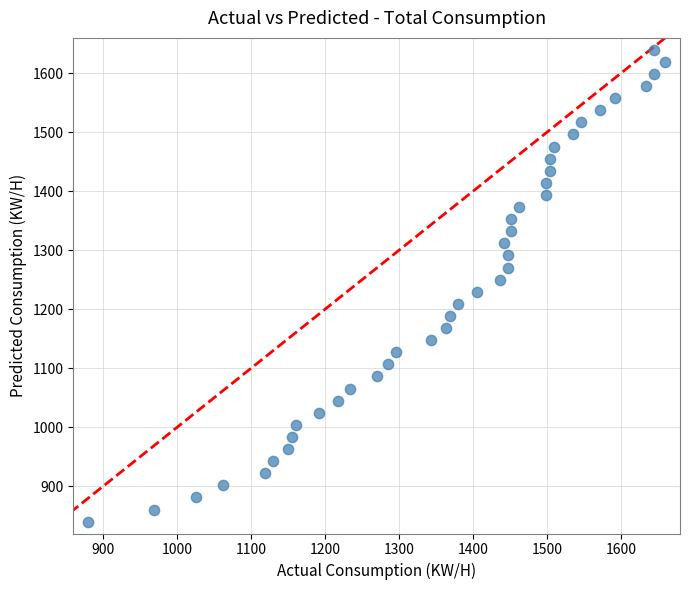

What is the range of X values (max minus min)?

780.0